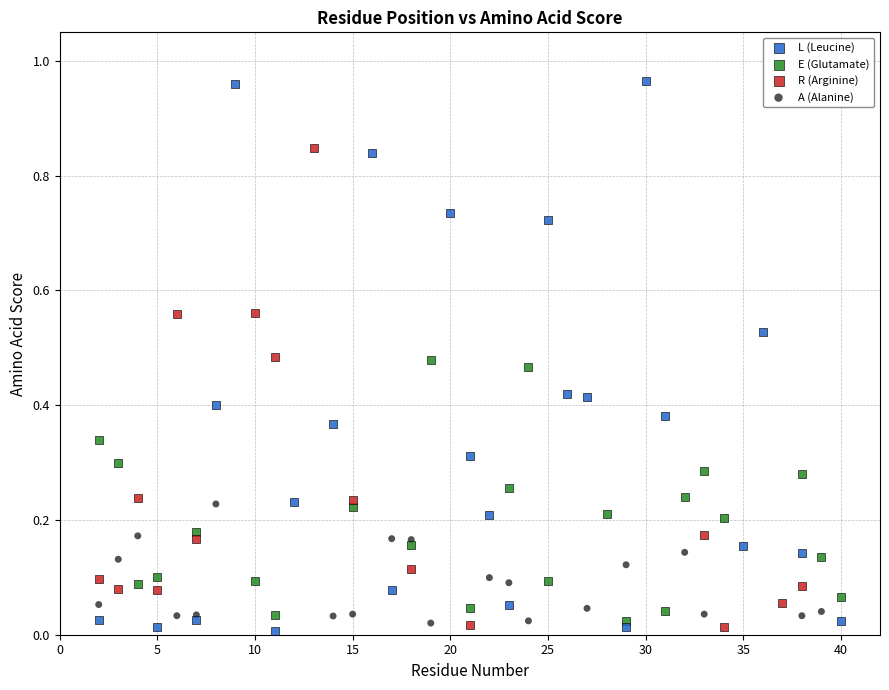

Which series has the widest spread of Y values?

L (Leucine)